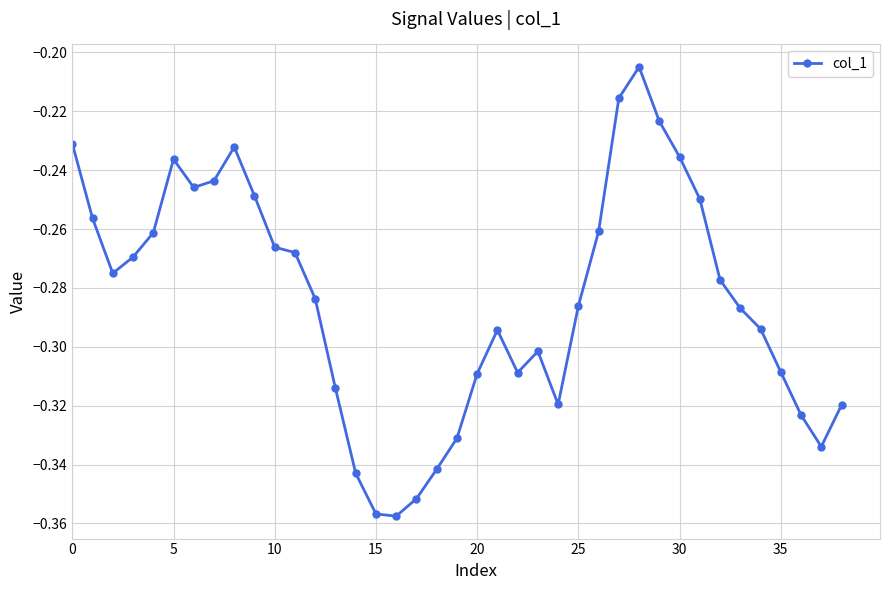

What is the sum of all values?

-11.1